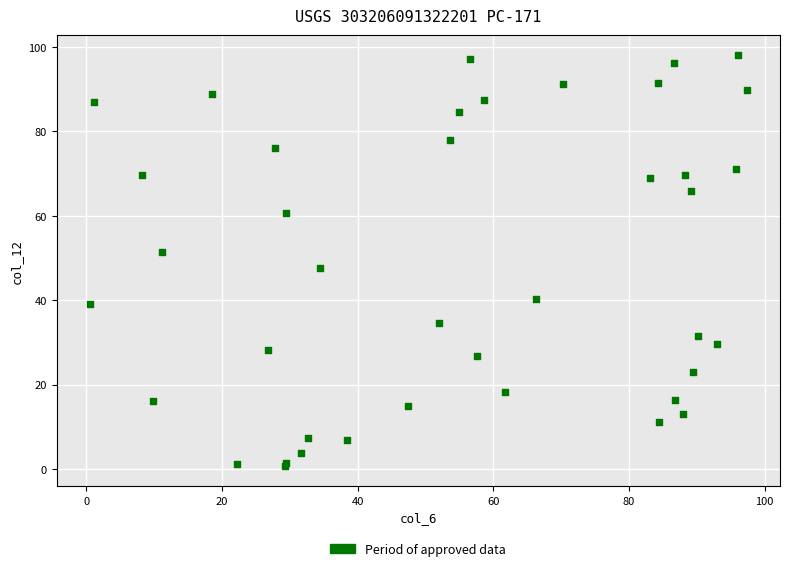

What Y value in the scatter plot is closest to 49?

47.6